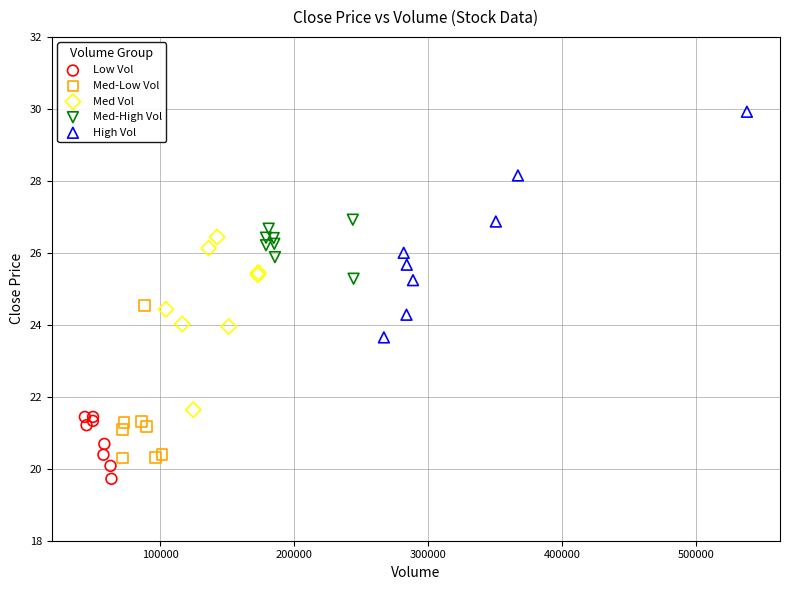

Which series reaches the minimum Y coordinate?

Low Vol